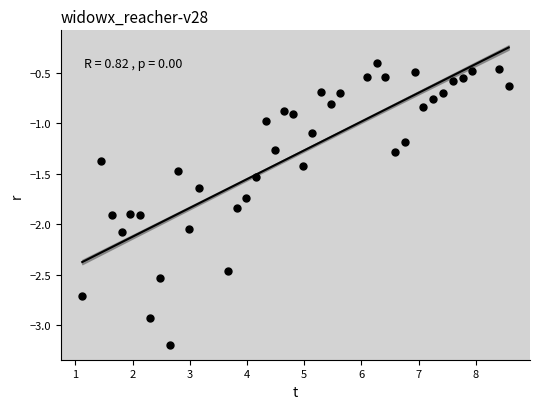

What is the range of Y values (max minus min)?

2.8